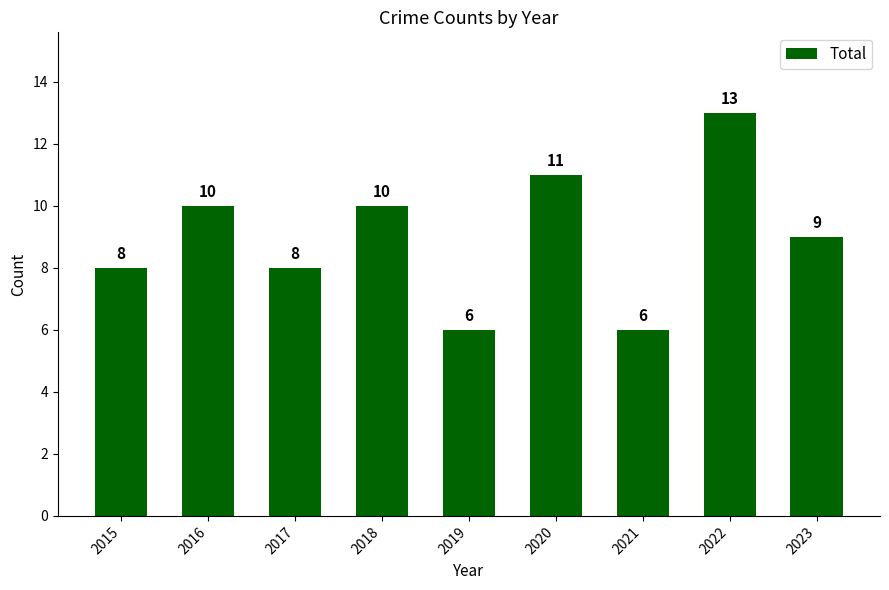

Reading left to right, extract all data points from this chart.

8	10	8	10	6	11	6	13	9